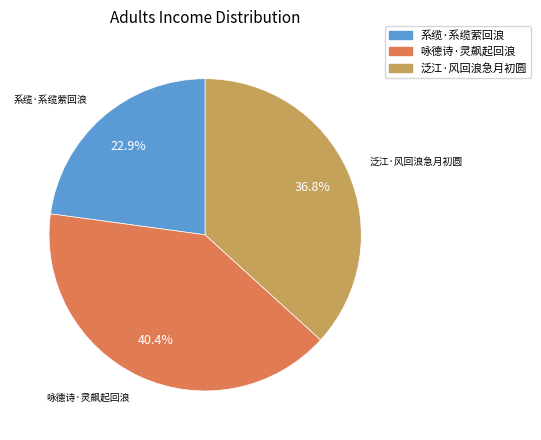

Approximately how many times larger is the value at 系缆·系缆萦回浪 compared to 泛江·风回浪急月初圆?

0.6